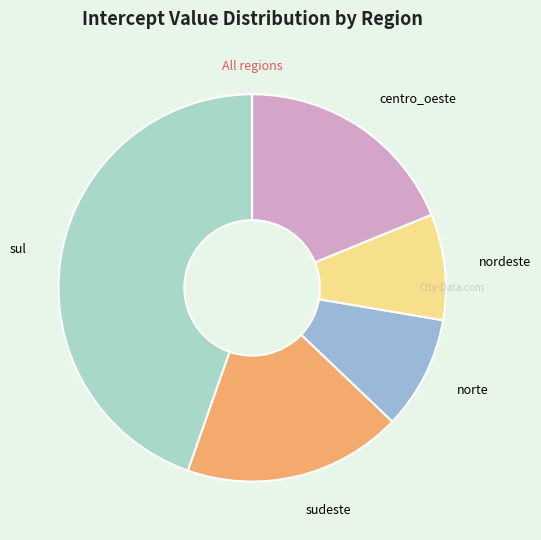

Rank the categories by value from highest to lowest.

sul, centro_oeste, sudeste, norte, nordeste